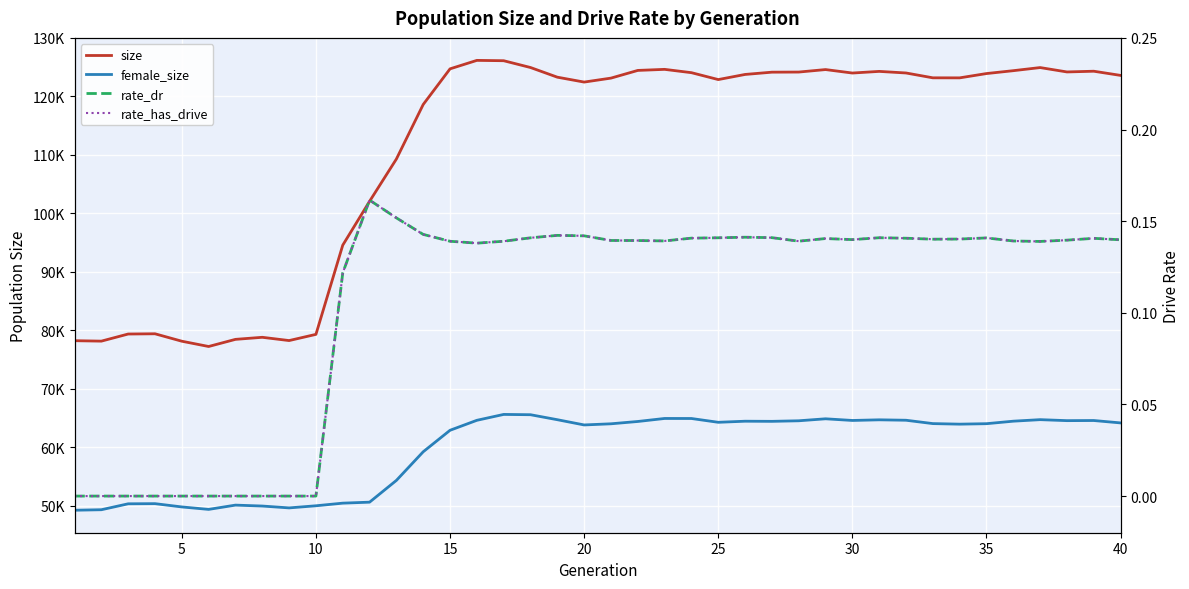

True or false: size and rate_dr intersect in this chart.

False